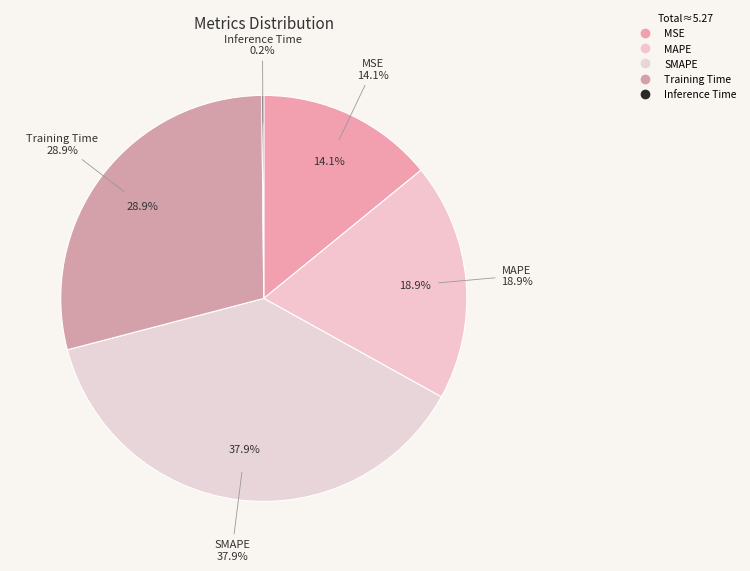

Rank the categories by value from lowest to highest.

Inference Time, MSE, MAPE, Training Time, SMAPE